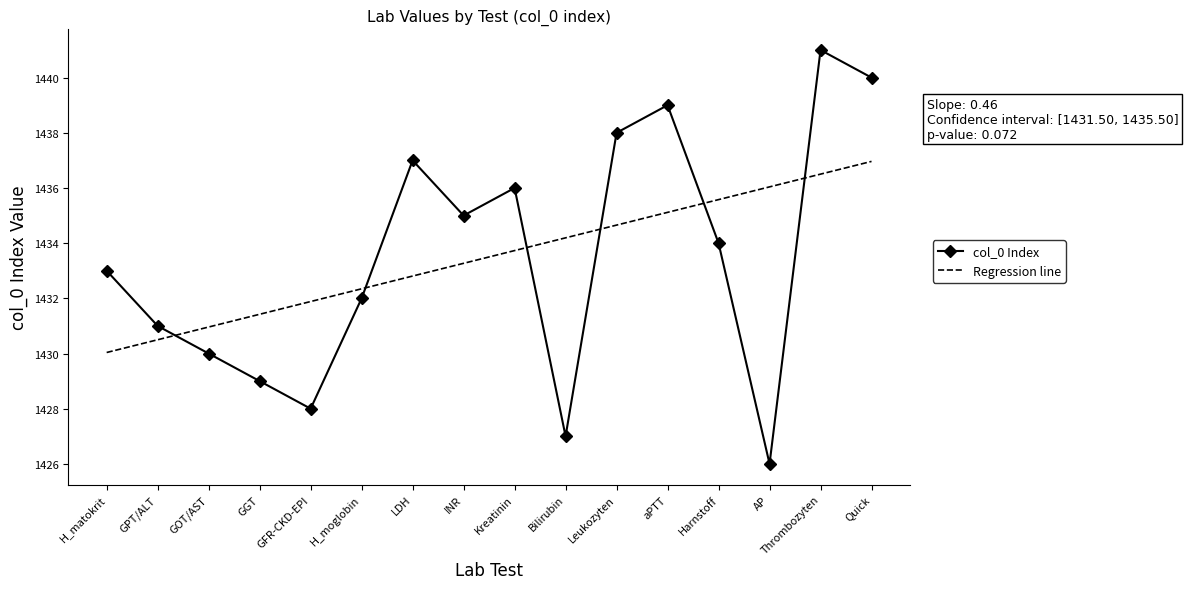

True or false: the data shows 2520 at H_moglobin.

False